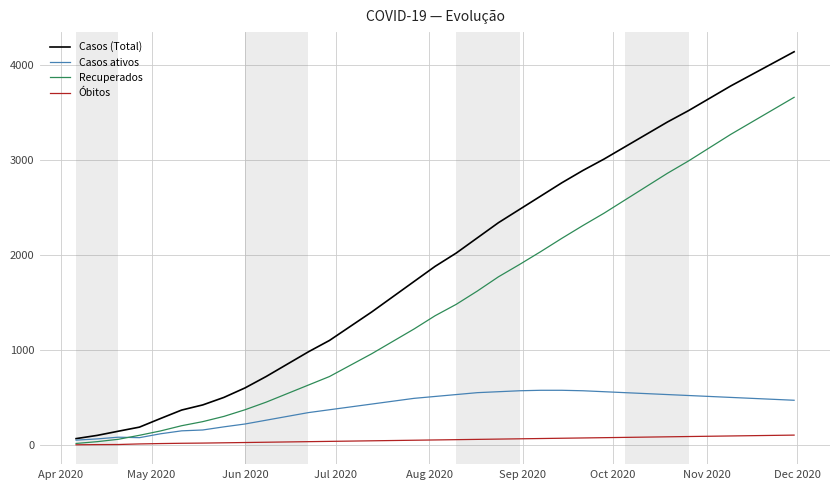

What are all the series names shown in the legend?

Casos (Total), Casos ativos, Recuperados, Óbitos